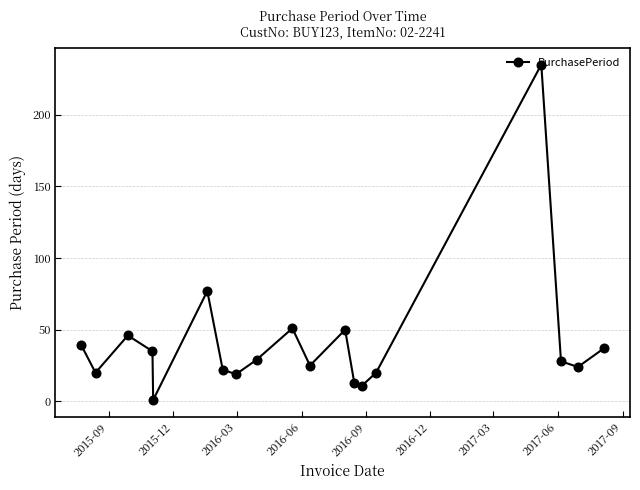

How many points are lower than both their immediate neighbors (excluding endpoints)?

6